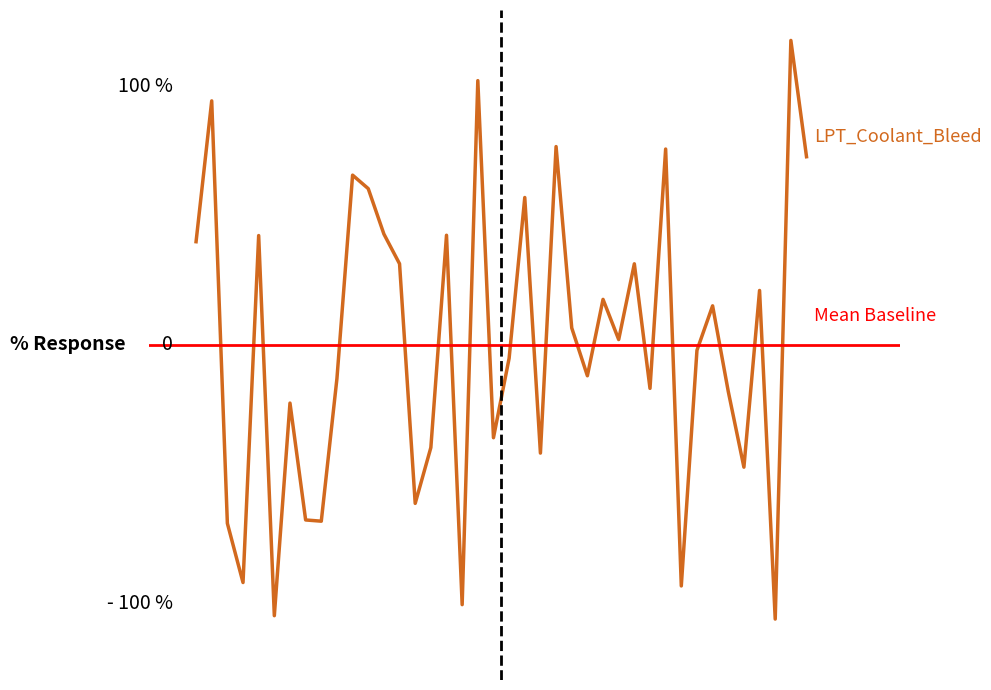

Rank the categories by value from highest to lowest.

39, 19, 2, 24, 31, 40, 11, 12, 22, 13, 17, 5, 1, 14, 29, 37, 27, 34, 25, 28, 33, 21, 26, 10, 30, 35, 7, 20, 16, 23, 36, 15, 8, 9, 3, 4, 32, 18, 6, 38